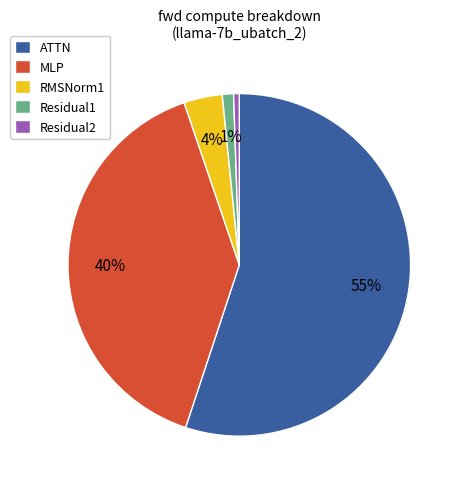

What percentage is the RMSNorm1 slice, to the nearest percent?

4%